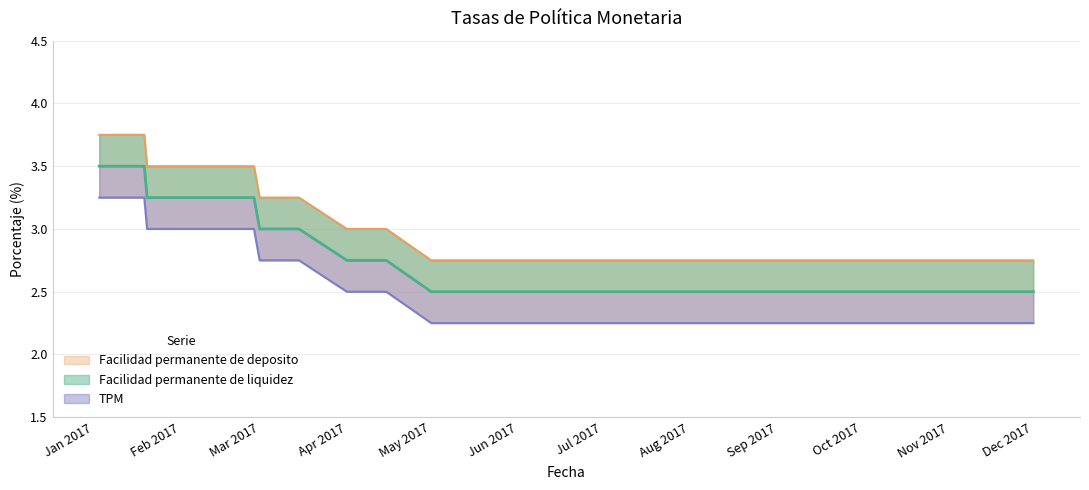

How many lines are shown in the chart?

3